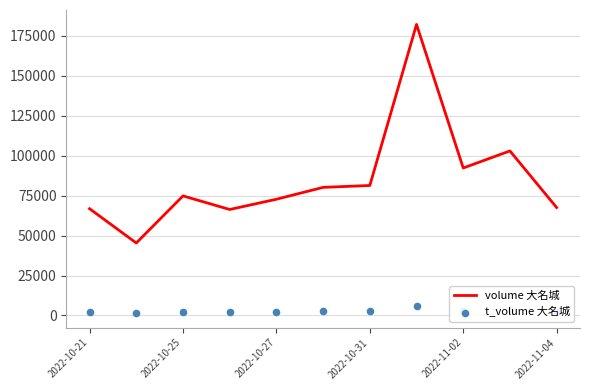

Which series has the largest Y range (max minus min)?

volume 大名城